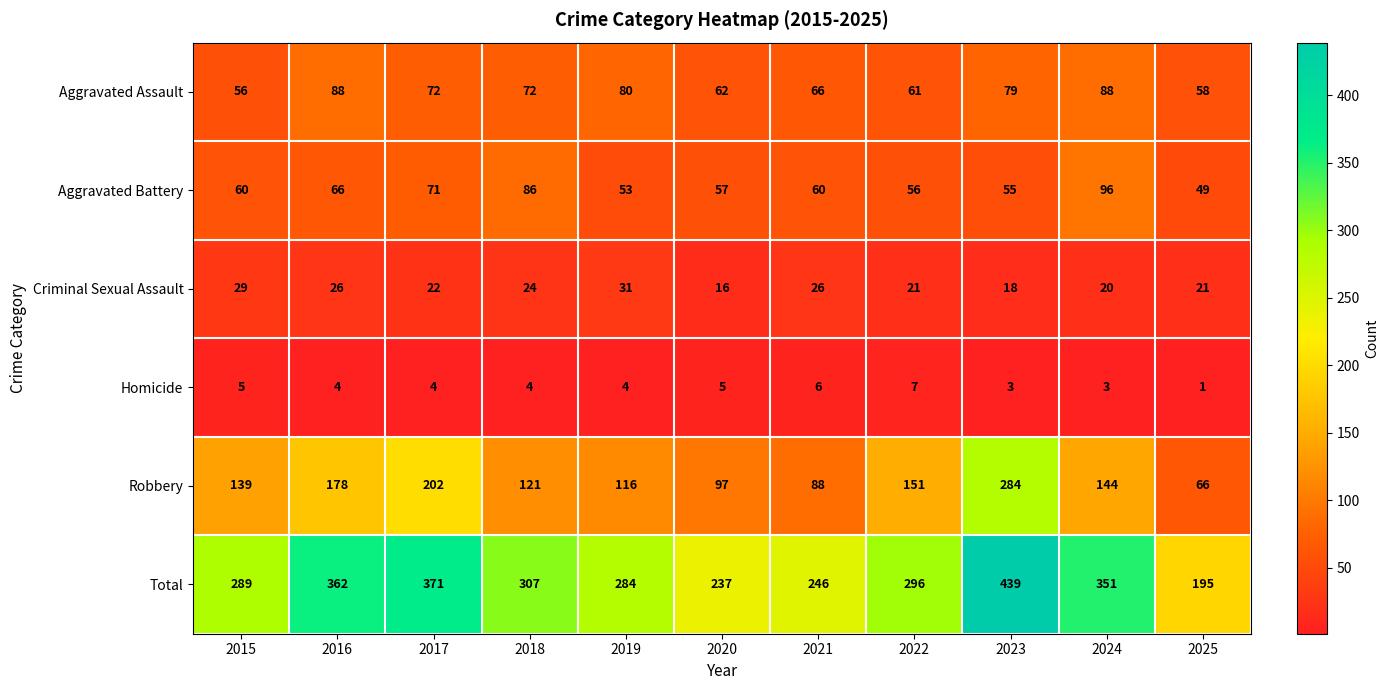

What is the average value of the Aggravated Assault series?

71